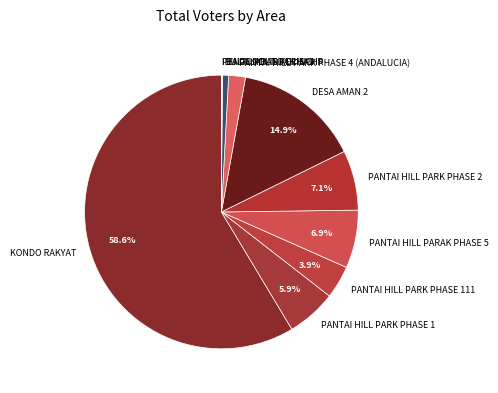

What is the ratio of the value at PANTAI HILL PARK PHASE 111 to the value at PANTAI HILL PARAK PHASE 5?

0.6